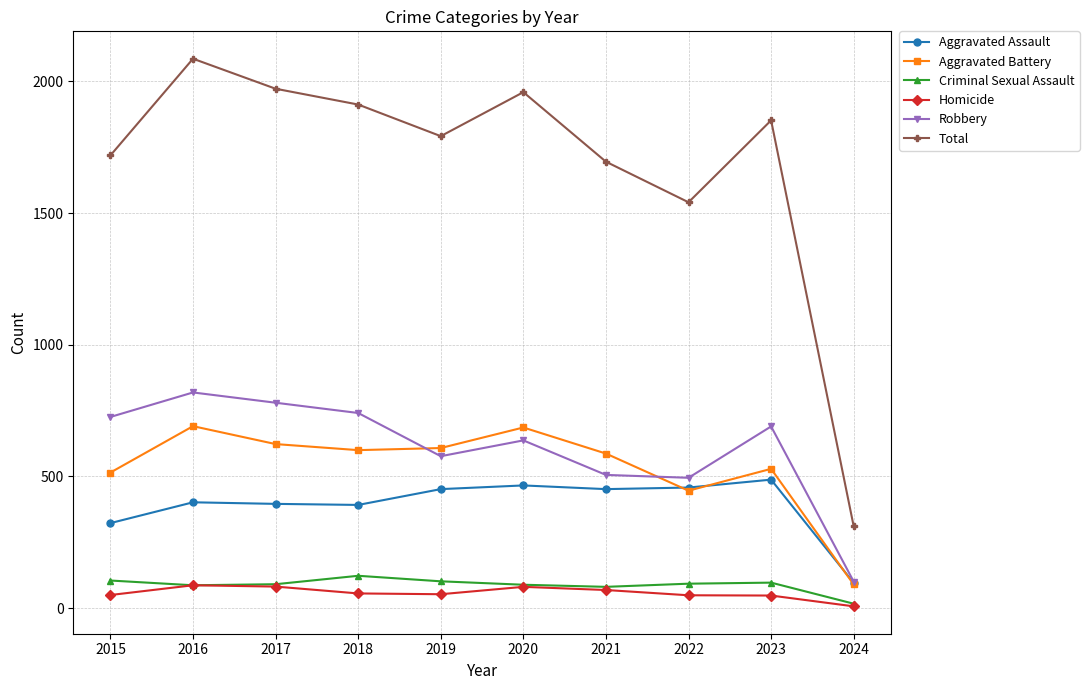

Is it true that Robbery equals 400 at 2018?

False